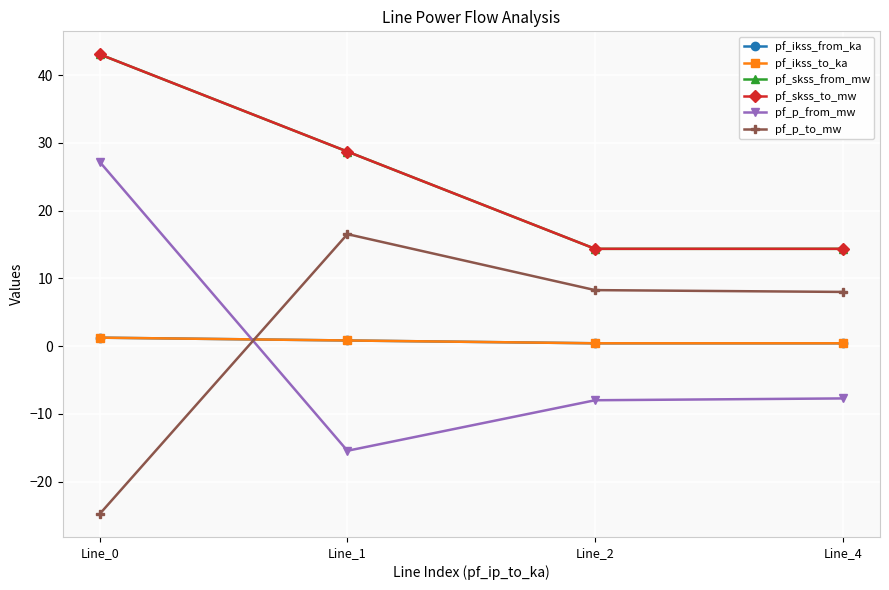

Does the chart have visible grid lines?

Yes